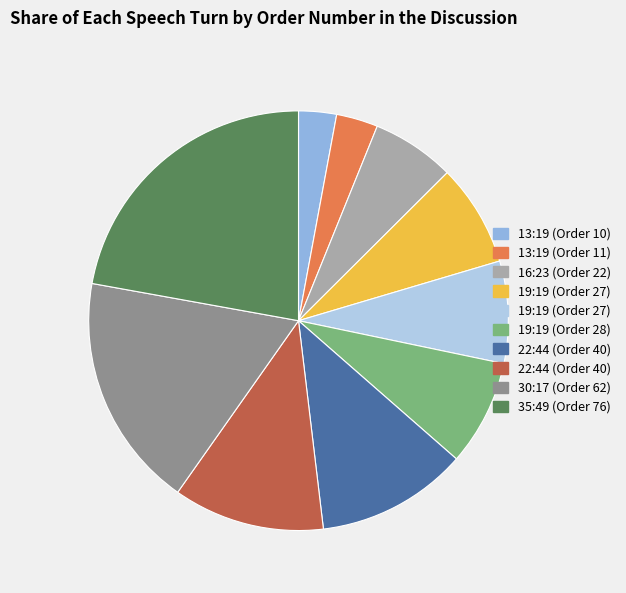

Is there a majority slice in this chart?

No